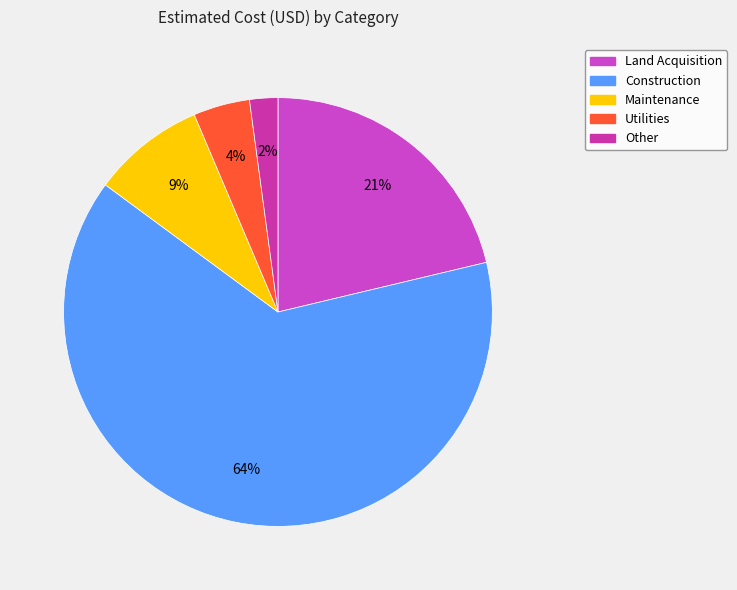

What is the largest slice in the pie chart?

Construction